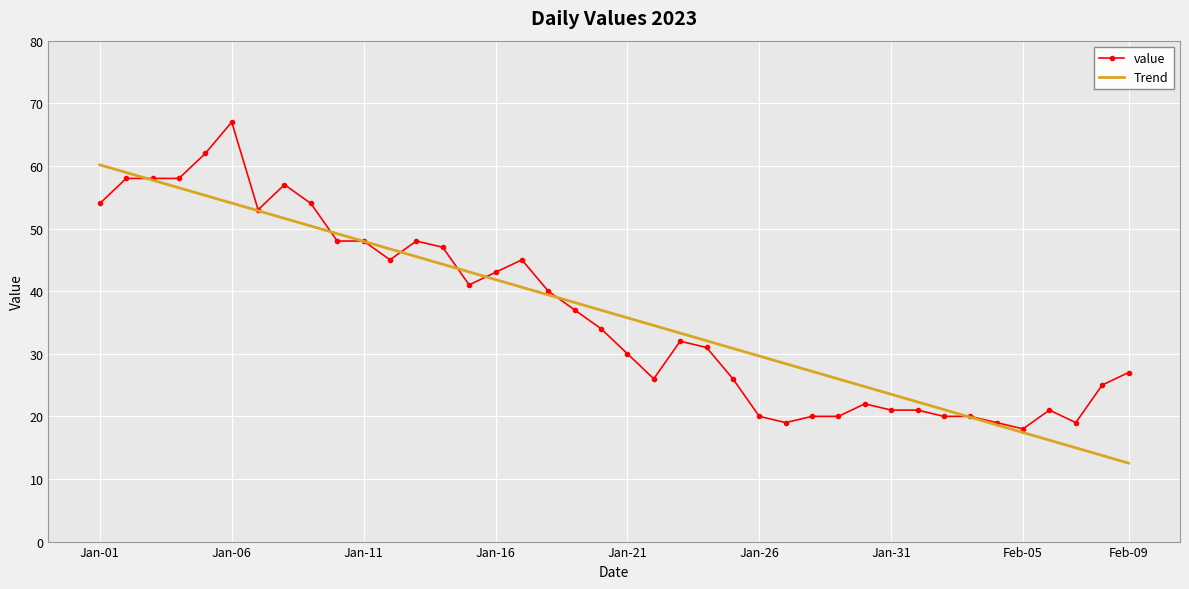

Rank the series by their maximum value, from highest to lowest.

value, Trend